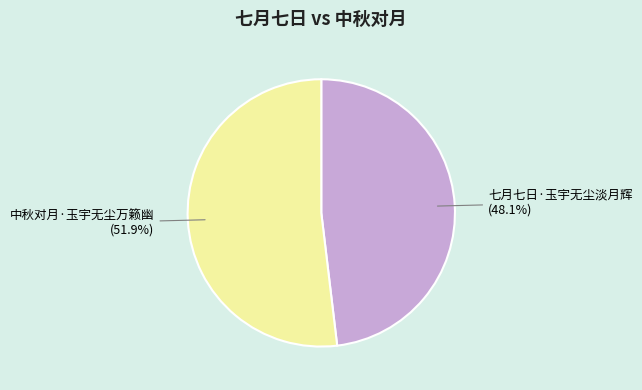

What is the ratio of the value at 七月七日·玉宇无尘淡月辉 to the value at 中秋对月·玉宇无尘万籁幽?

0.9